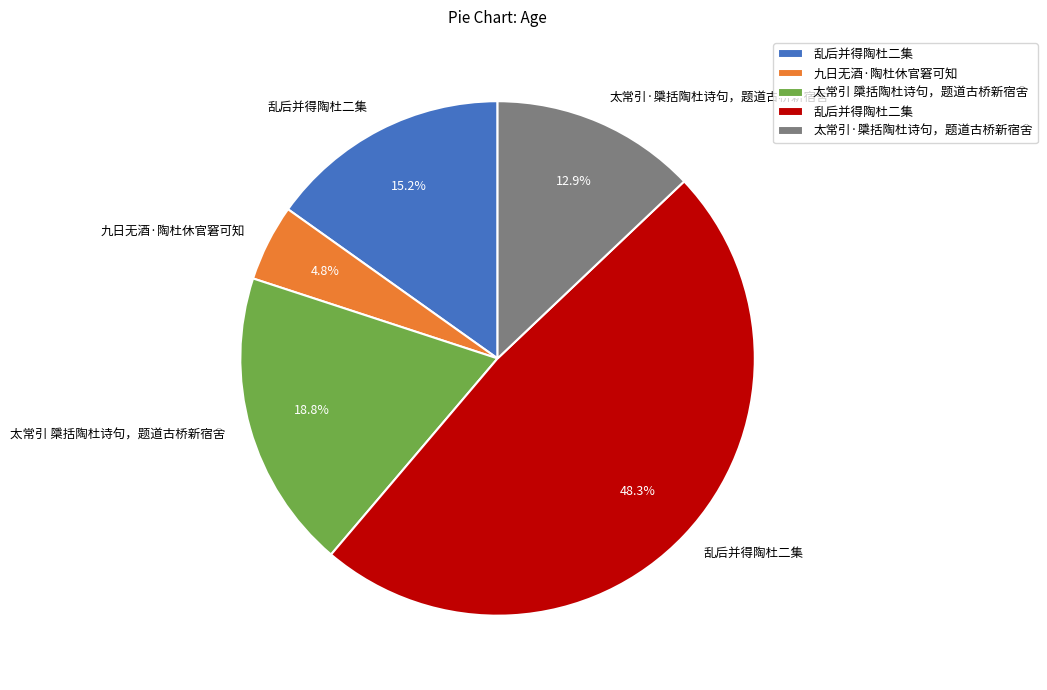

Is there any slice that represents more than half of the pie?

No